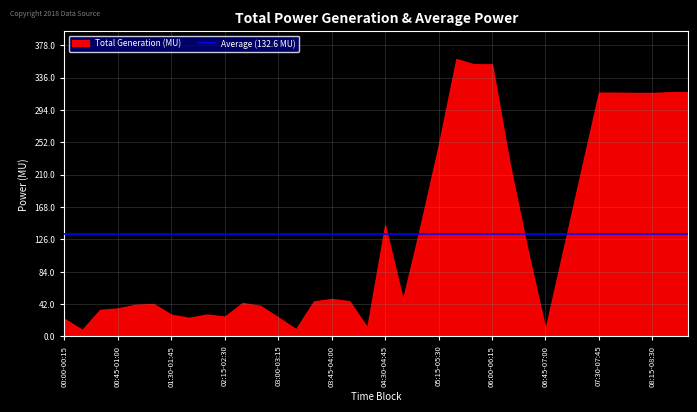

True or false: the data shows 204.6 at 07:30-07:45.

False